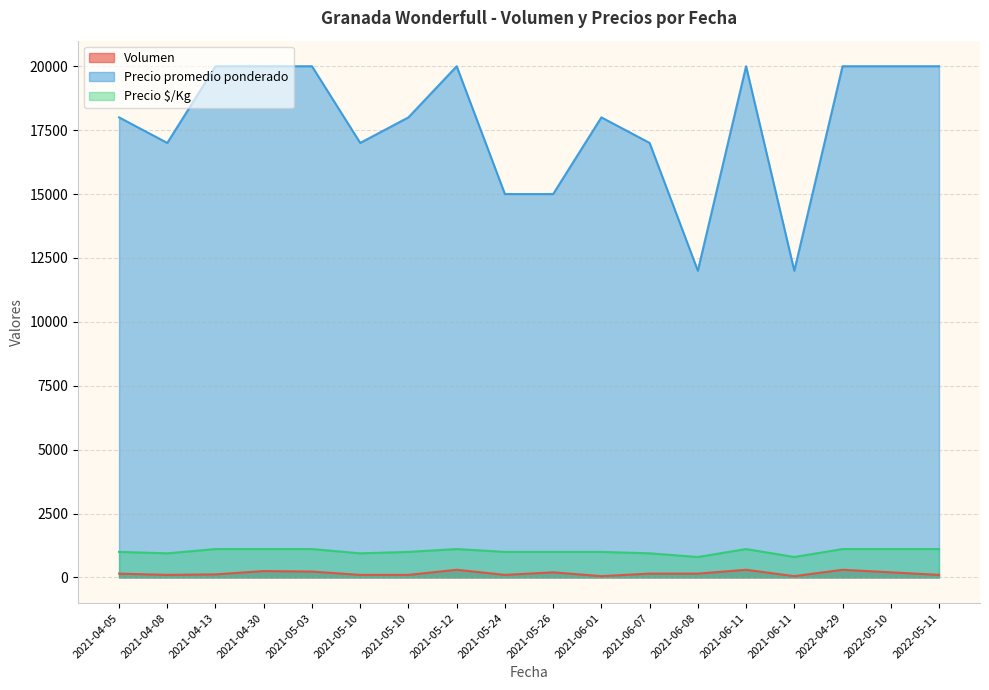

In Volumen, how many points are lower than both neighbors (excluding endpoints)?

4